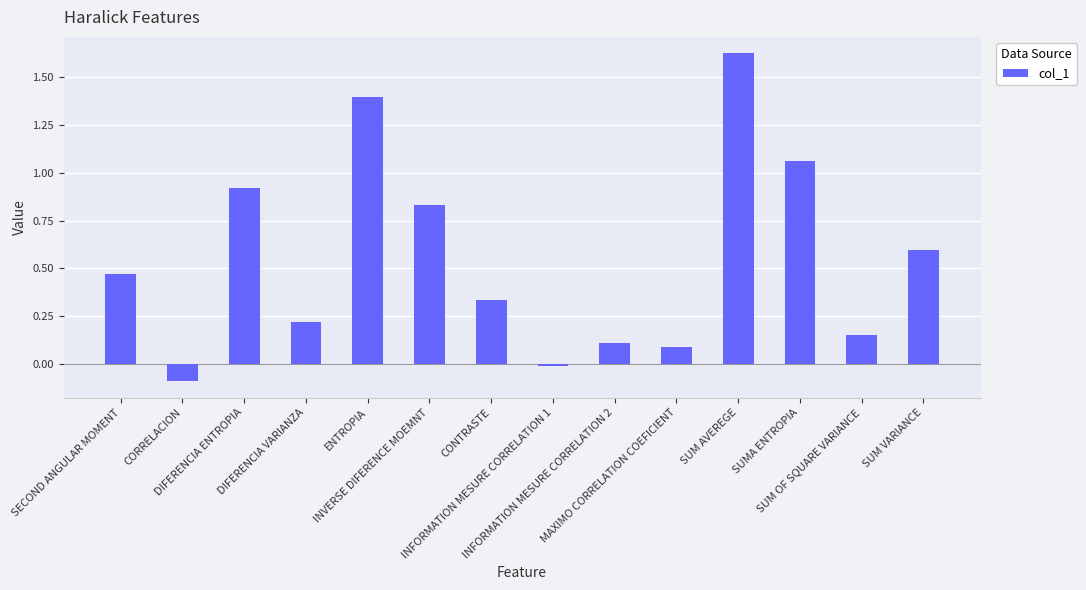

Does the chart contain any negative values?

Yes